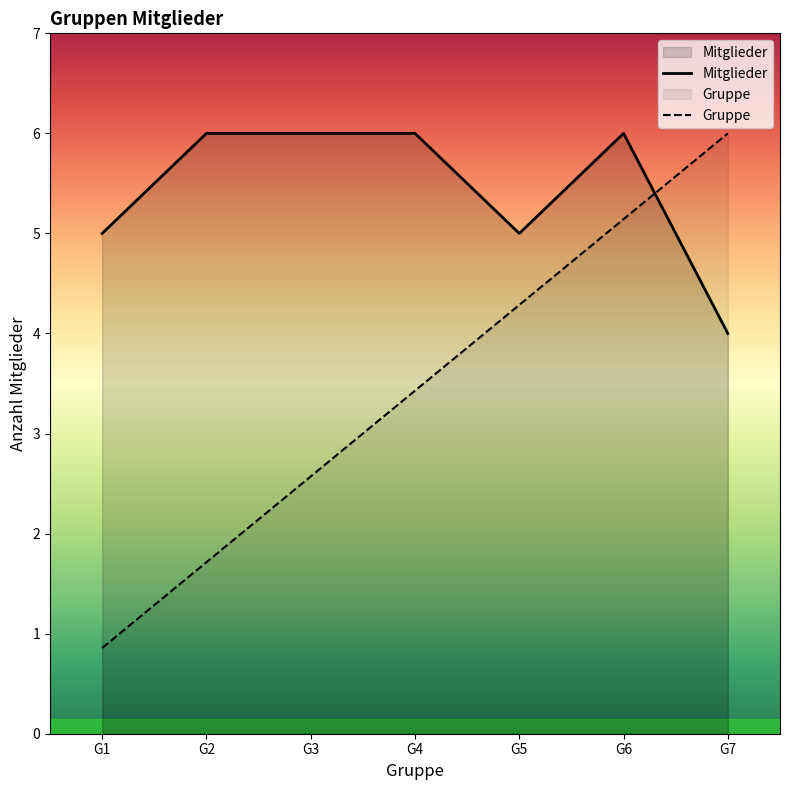

True or false: Gruppe and Mitglieder intersect in this chart.

True